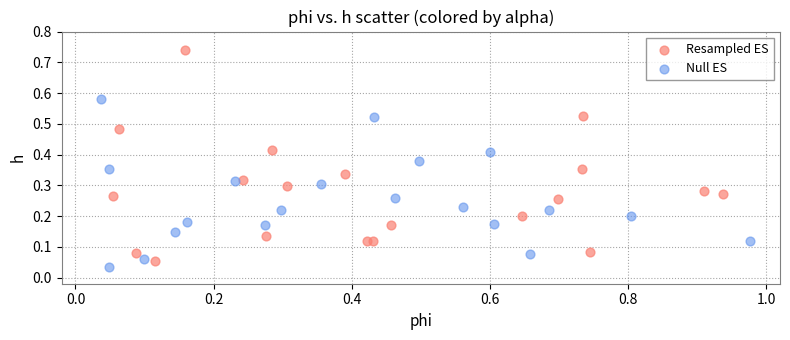

Which series has the widest spread of Y values?

Resampled ES